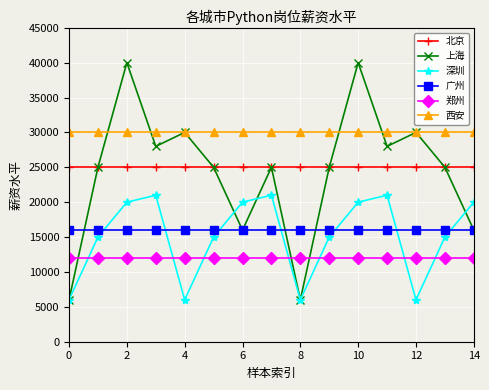

List the series in order of their peak value, highest first.

上海, 西安, 北京, 深圳, 广州, 郑州